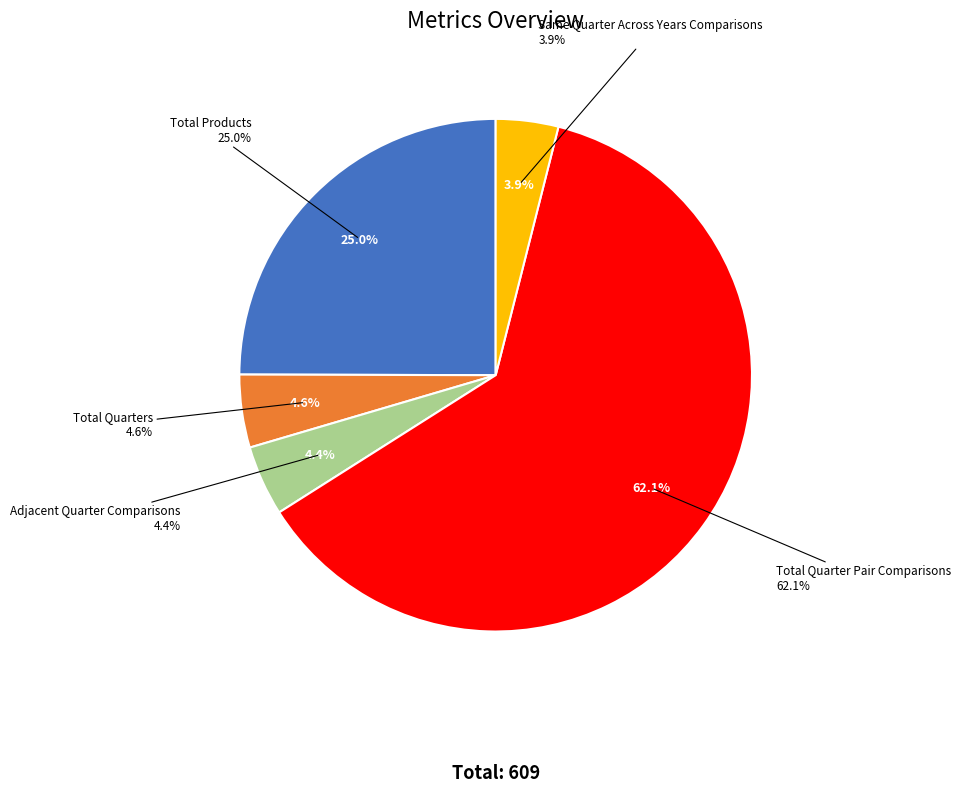

To the nearest percent, what portion does Total Quarters represent?

5%